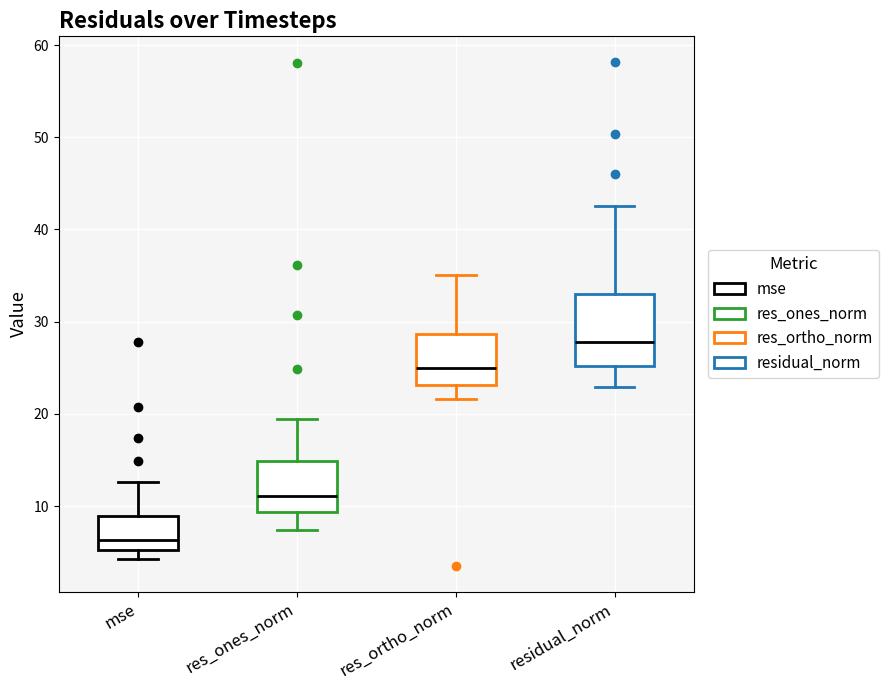

Where does the median line of the box for res_ortho_norm sit on the y-axis? The values are not printed on the chart, so give them approximately, as read against the axis.

25